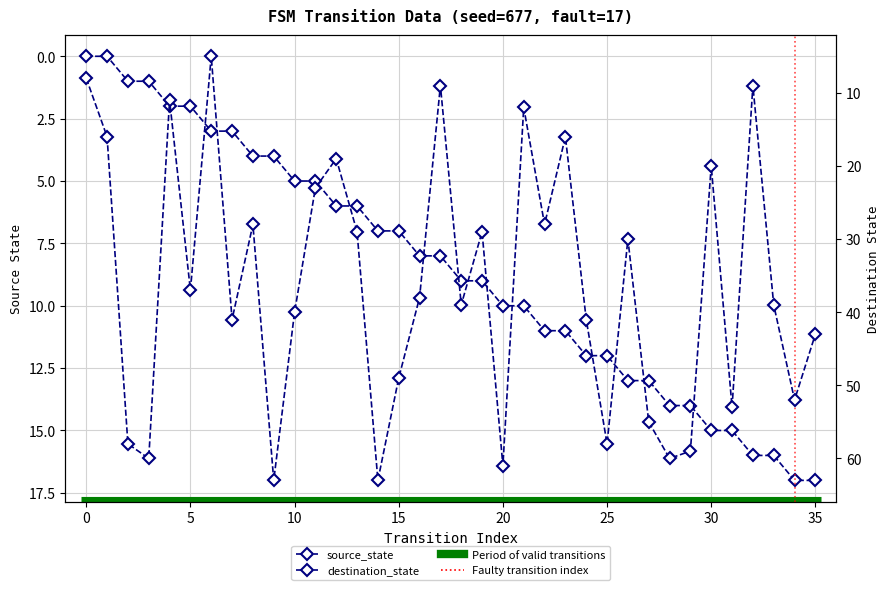

Reading right to left, list all the values displayed in this chart.

source_state: 35=17	34=17	33=16	32=16	31=15	30=15	29=14	28=14	27=13	26=13	25=12	24=12	23=11	22=11	21=10	20=10	19=9	18=9	17=8	16=8	15=7	14=7	13=6	12=6	11=5	10=5	9=4	8=4	7=3	6=3	5=2	4=2	3=1	2=1	1=0	0=0
destination_state: 35=43	34=52	33=39	32=9	31=53	30=20	29=59	28=60	27=55	26=30	25=58	24=41	23=16	22=28	21=12	20=61	19=29	18=39	17=9	16=38	15=49	14=63	13=29	12=19	11=23	10=40	9=63	8=28	7=41	6=5	5=37	4=11	3=60	2=58	1=16	0=8